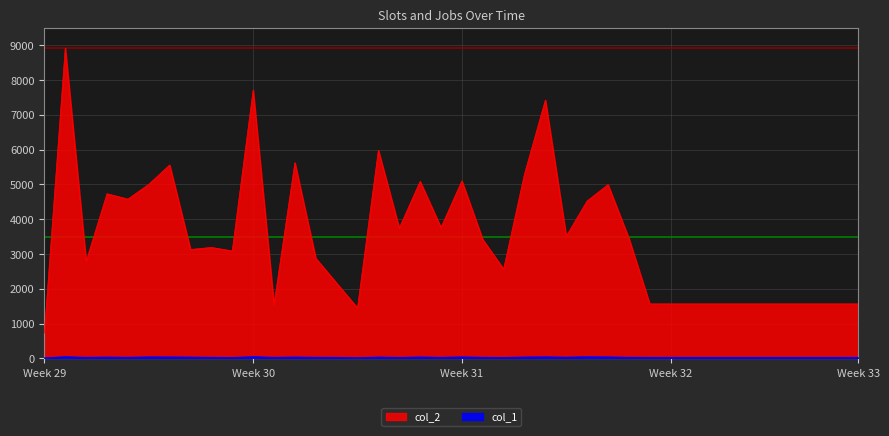

True or false: col_2 has a value of 1568 at 35.

True